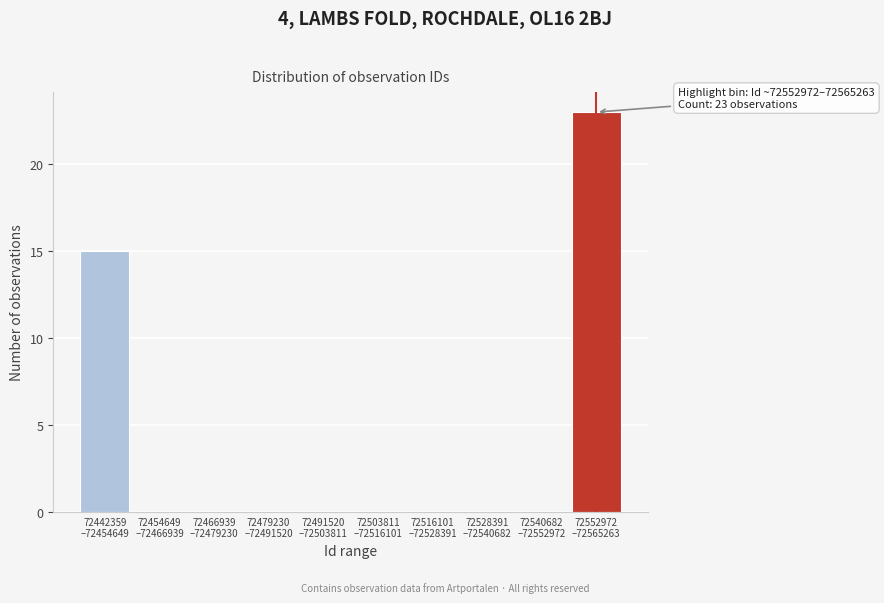

What is the maximum value shown in the chart?

23